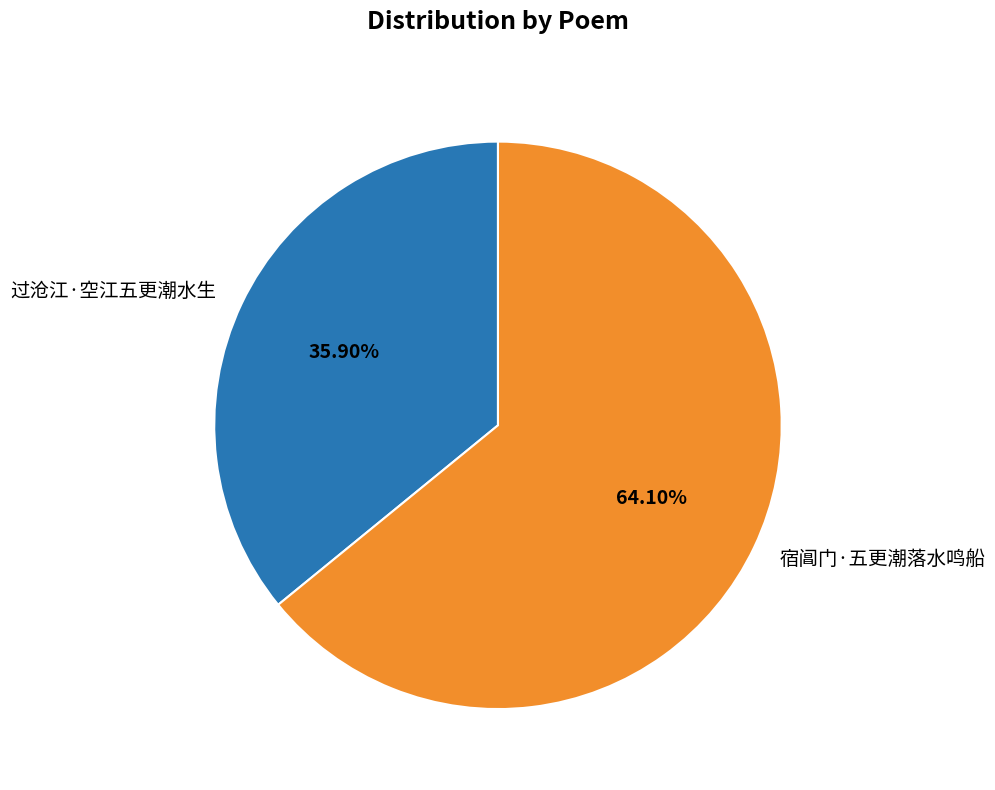

To the nearest percent, what percentage of the pie is 宿阊门·五更潮落水鸣船?

64%